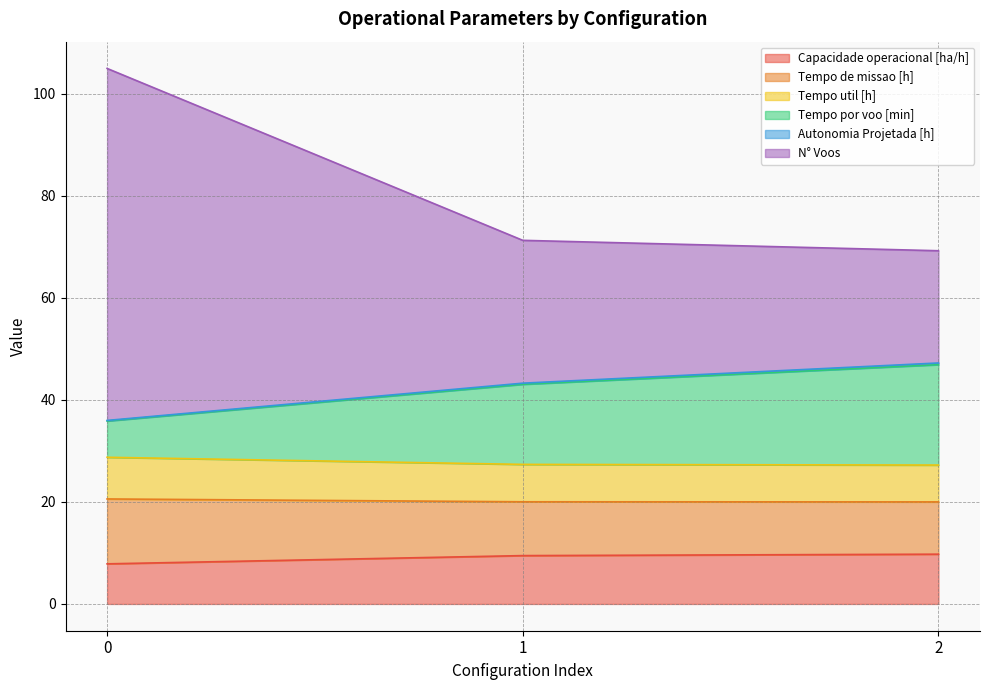

What is the total value across all series at 1?

71.3